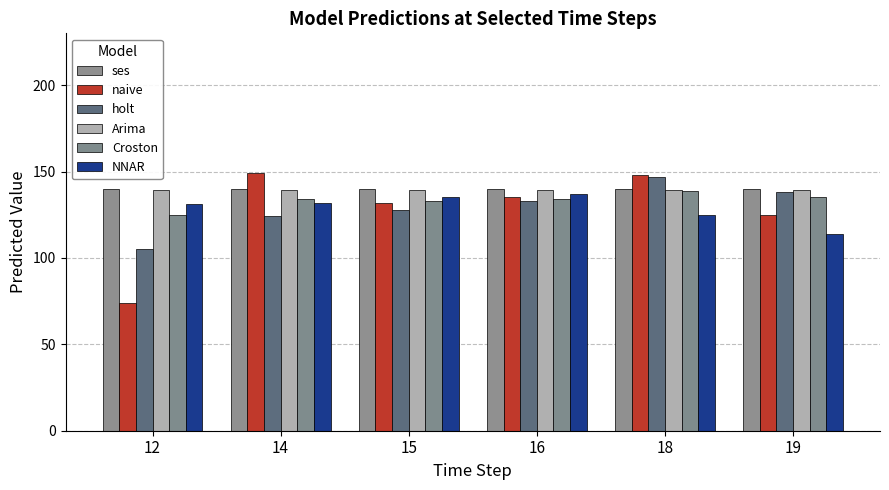

Reading right to left, list all the values displayed in this chart.

ses: 19=140.0	18=140.0	16=140.0	15=140.0	14=140.0	12=140.0
naive: 19=125.0	18=148.0	16=135.0	15=132.0	14=149.0	12=74.0
holt: 19=138.0	18=147.0	16=133.0	15=128.0	14=124.0	12=105.0
Arima: 19=139.4	18=139.4	16=139.4	15=139.4	14=139.4	12=139.4
Croston: 19=135.0	18=139.0	16=134.0	15=133.0	14=134.0	12=125.0
NNAR: 19=114.0	18=125.0	16=137.0	15=135.0	14=132.0	12=131.0